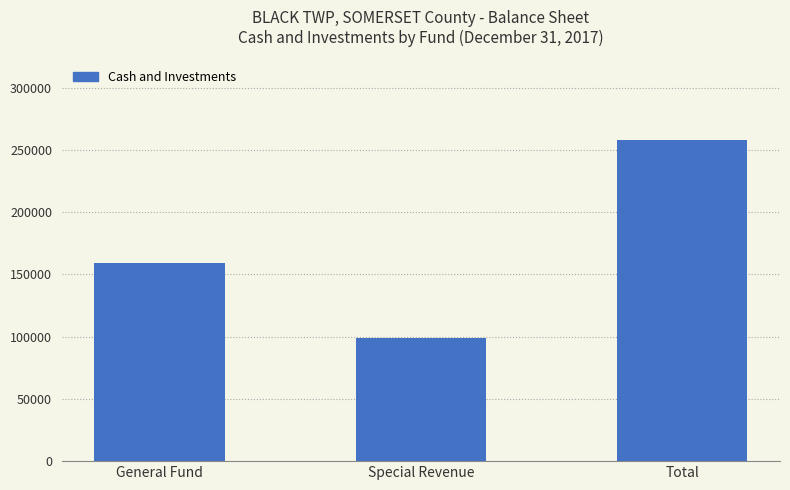

What is the value of the 3rd bar from the left?

258205